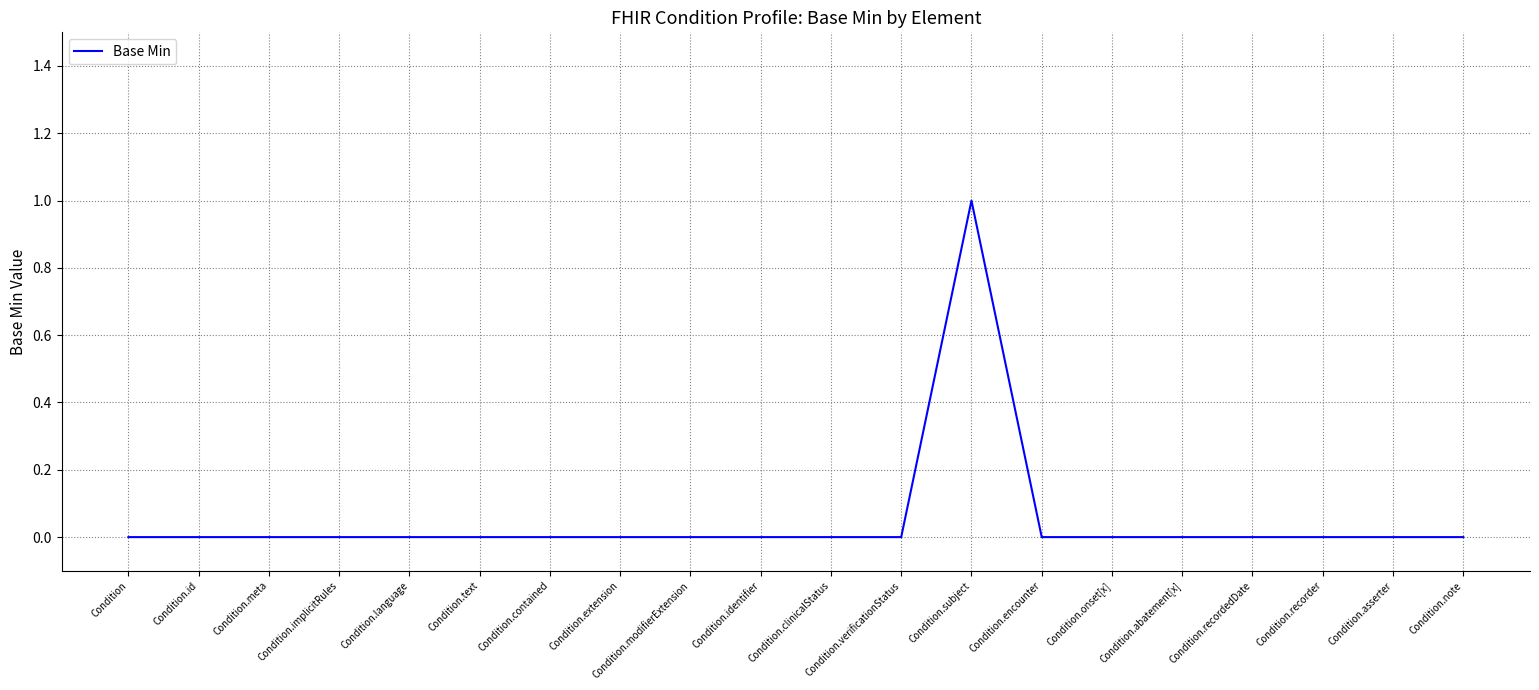

Which category has the highest value across all series?

Condition.subject